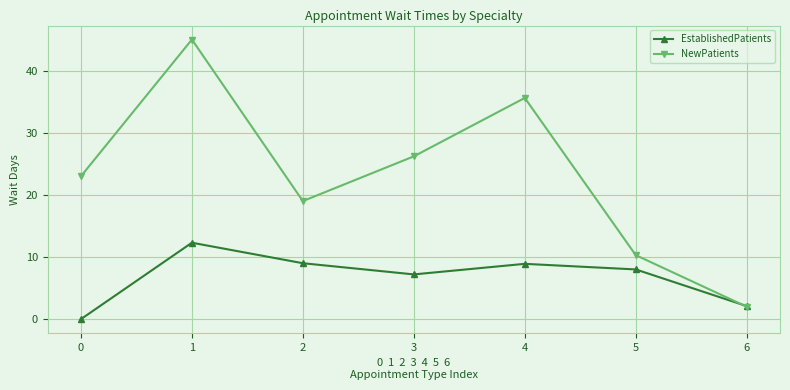

At which category does NewPatients reach its first local valley?

2